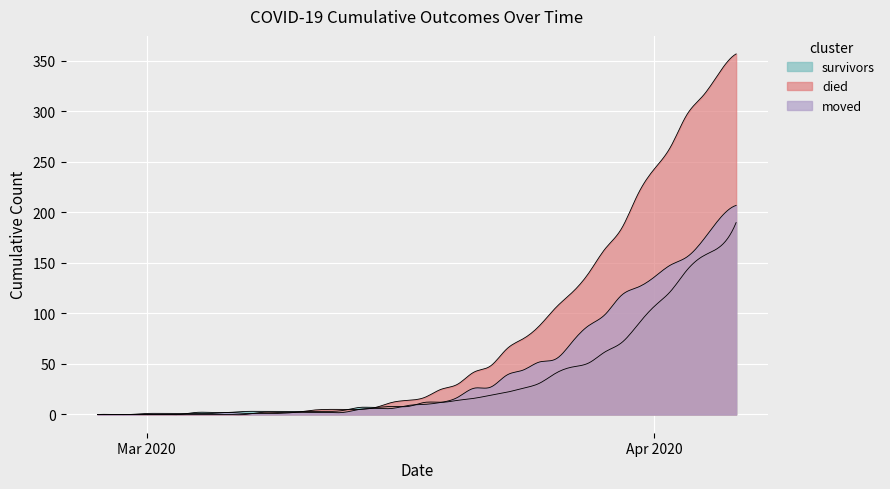

What is the label of the 8th point from the right?

2020-03-30